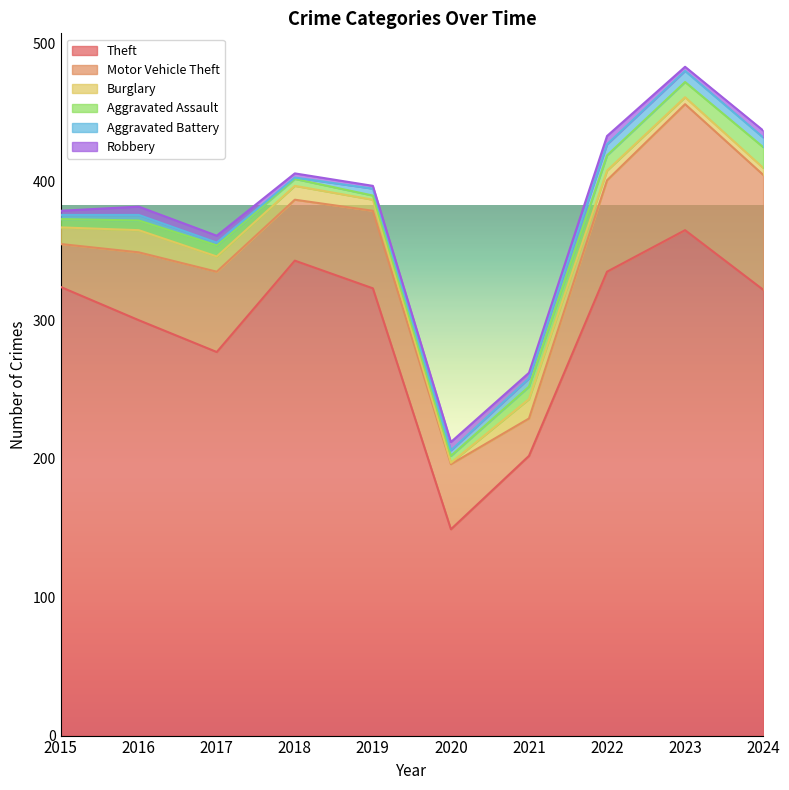

Is it true that Theft equals 343 at 2018?

True